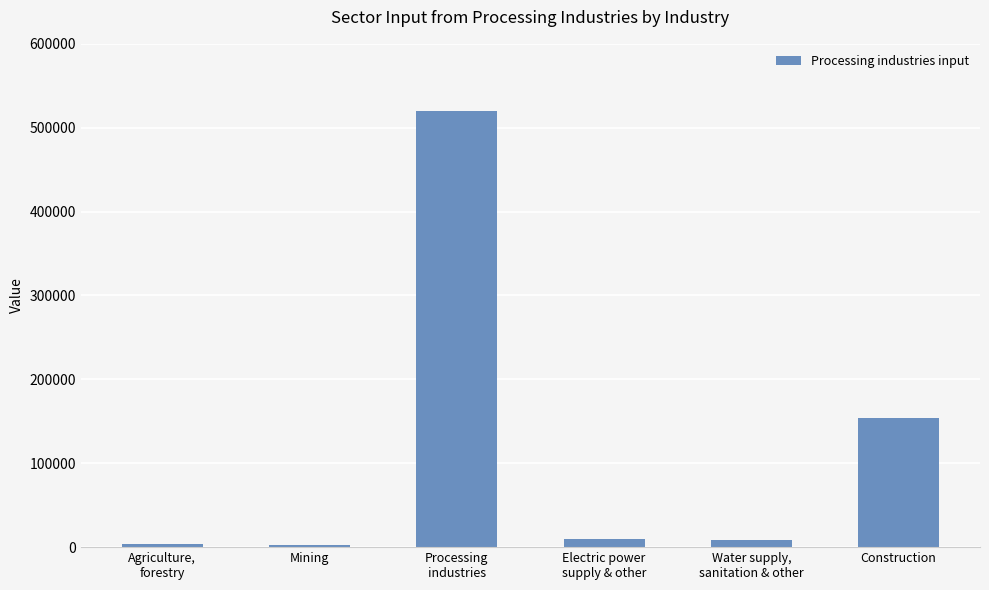

What is the greatest value displayed?

519859.1